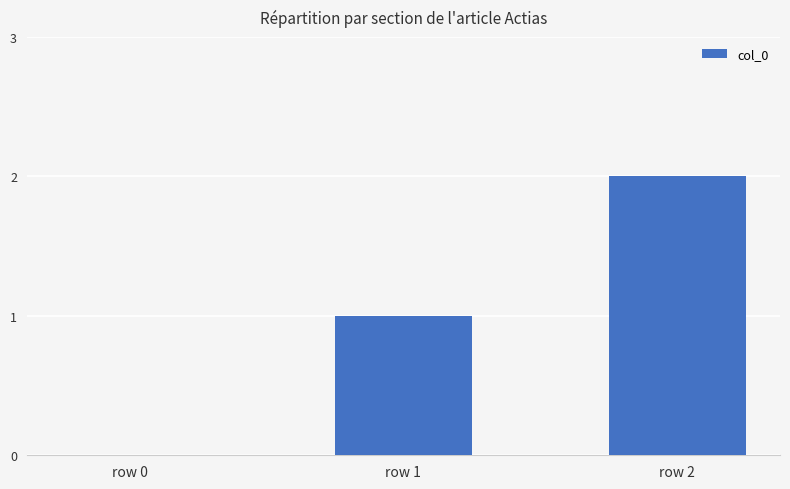

What is the average value?

1